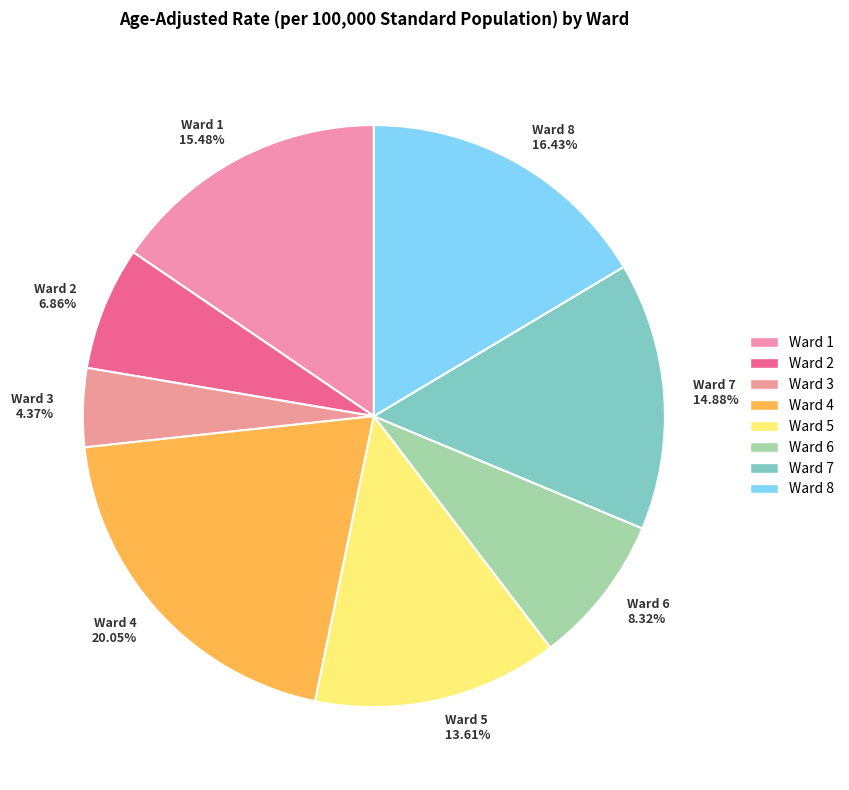

Which has a higher value, Ward 5 13.61% or Ward 1 15.48%?

Ward 1 15.48%